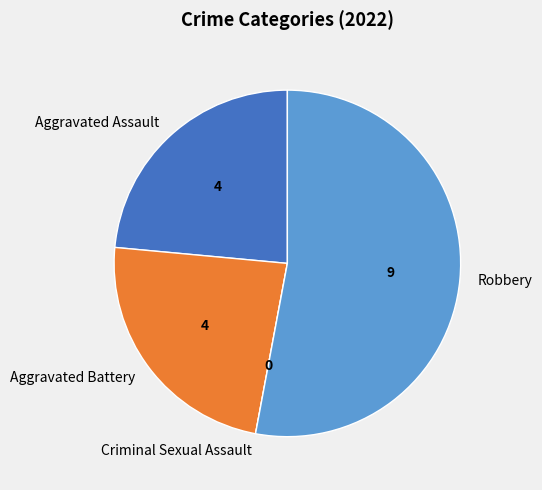

Is there a majority slice in this chart?

Yes